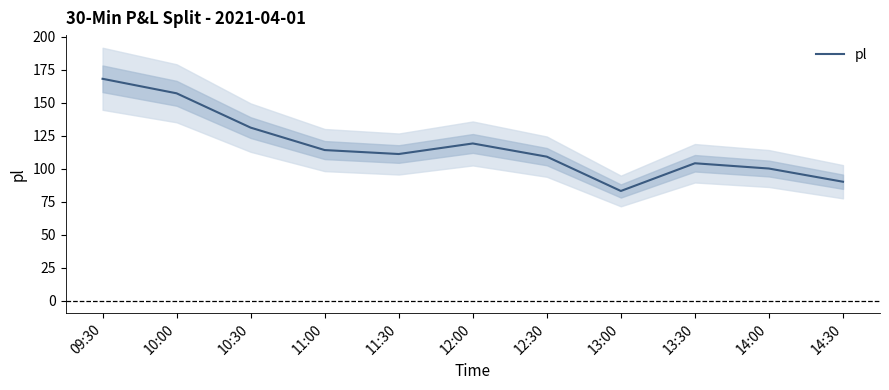

Is it true that the value at 13:30 is 157?

False